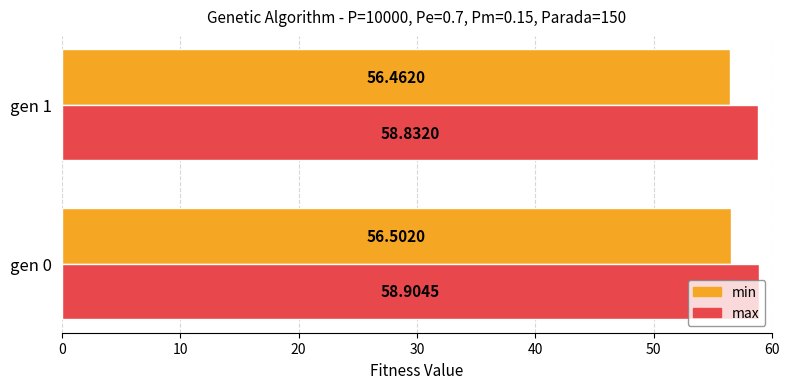

Which series has the largest total across all categories?

max